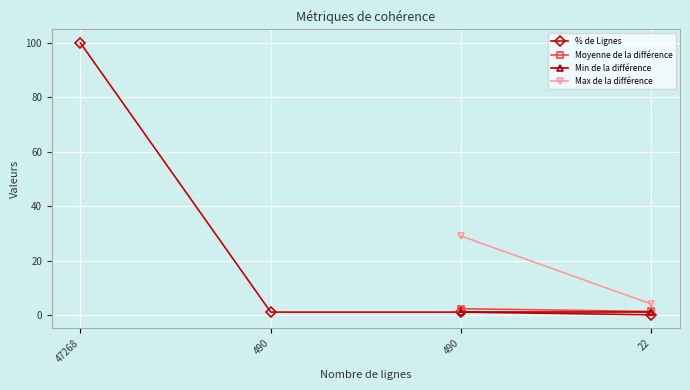

What is the sum of all values?

102.1